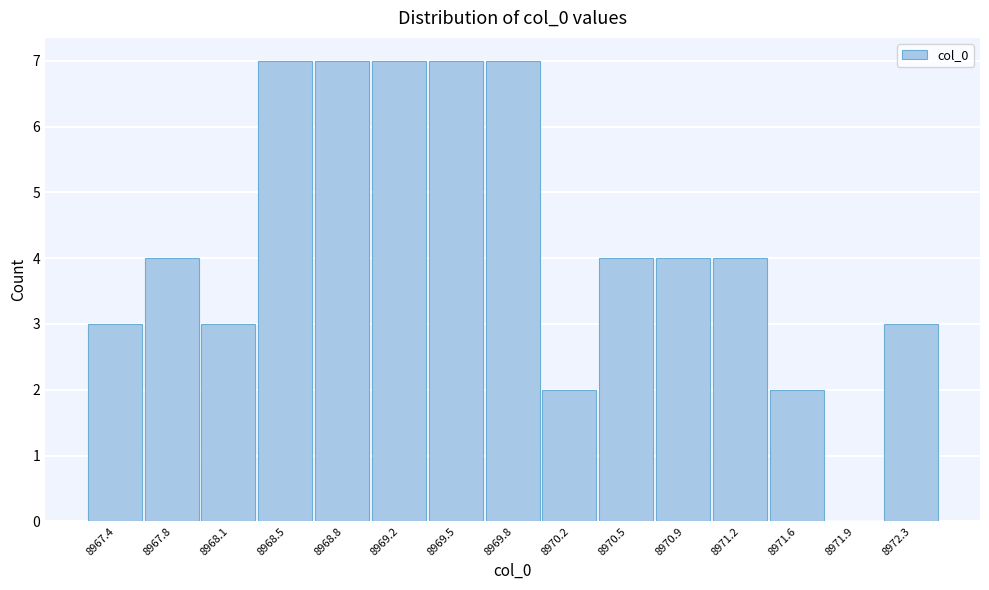

Reading left to right, transcribe this chart: for each bar, give the range it covers on the x-axis and its height. Neither the bar edges nor the heights are printed on the chart, so give them approximately, as read against the axes.

8967.25 to 8967.60: 3
8967.60 to 8967.95: 4
8967.95 to 8968.30: 3
8968.30 to 8968.65: 7
8968.65 to 8969.00: 7
8969.00 to 8969.35: 7
8969.35 to 8969.70: 7
8969.70 to 8970.00: 7
8970.00 to 8970.35: 2
8970.35 to 8970.70: 4
8970.70 to 8971.05: 4
8971.05 to 8971.40: 4
8971.40 to 8971.75: 2
8971.75 to 8972.10: 0
8972.10 to 8972.45: 3